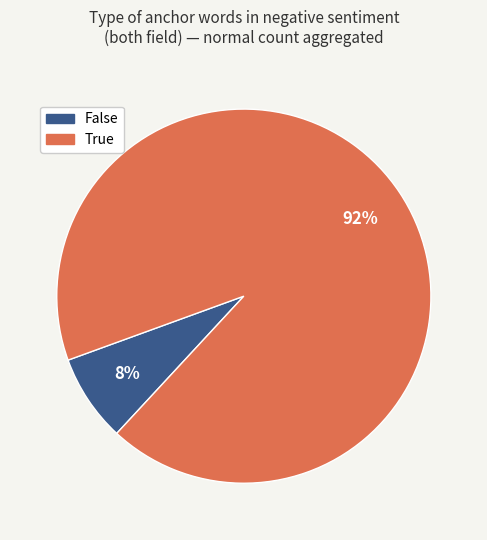

To the nearest percent, what is the average slice percentage?

50%